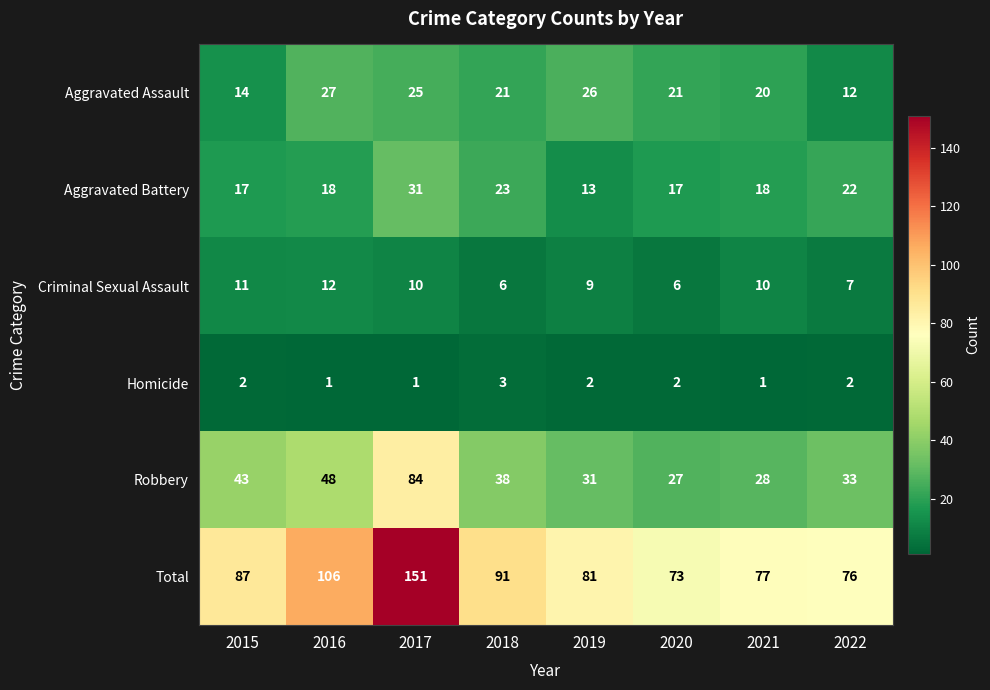

Rank the series by their maximum value, from lowest to highest.

Homicide, Criminal Sexual Assault, Aggravated Assault, Aggravated Battery, Robbery, Total